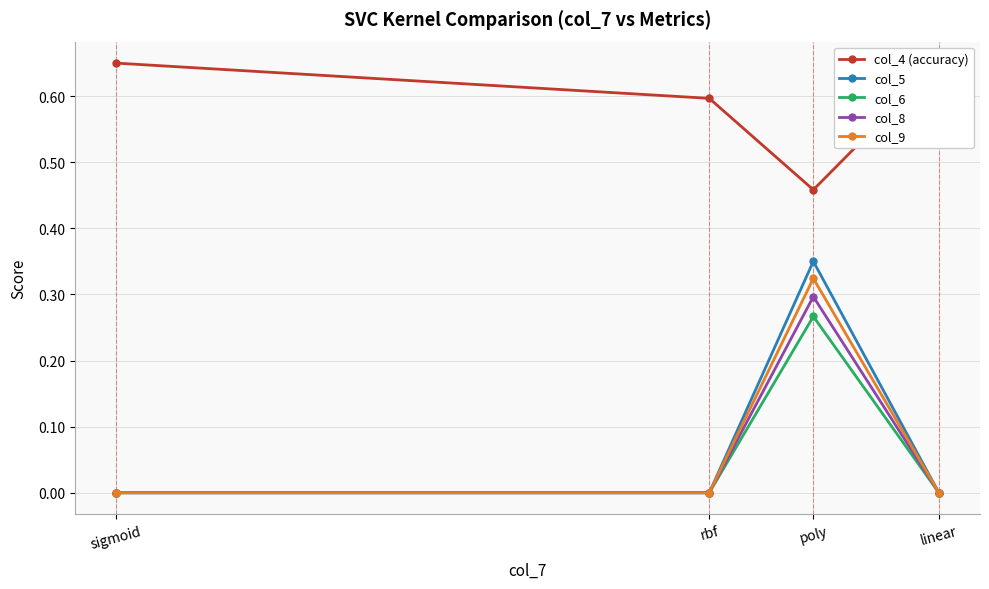

What is the total value across all series at poly?

1.7